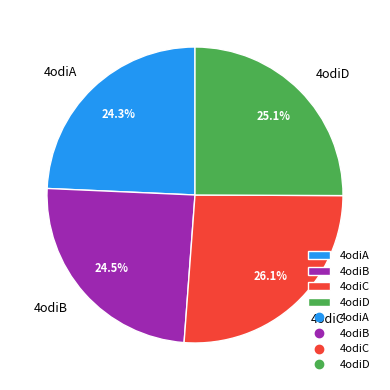

Count the number of slices in the pie.

4